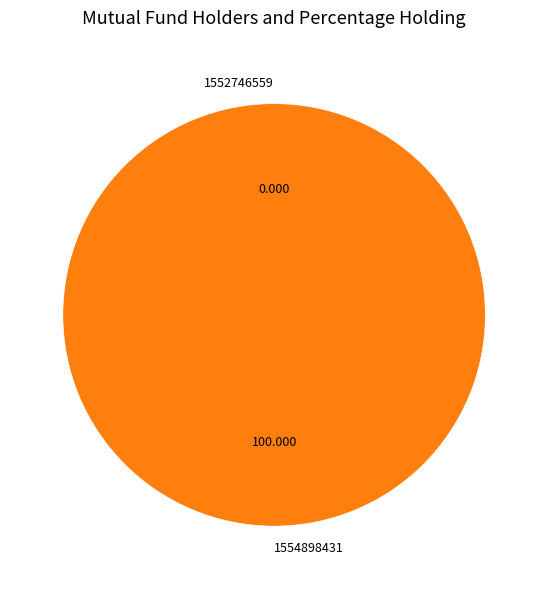

How many slices are in this pie chart?

2